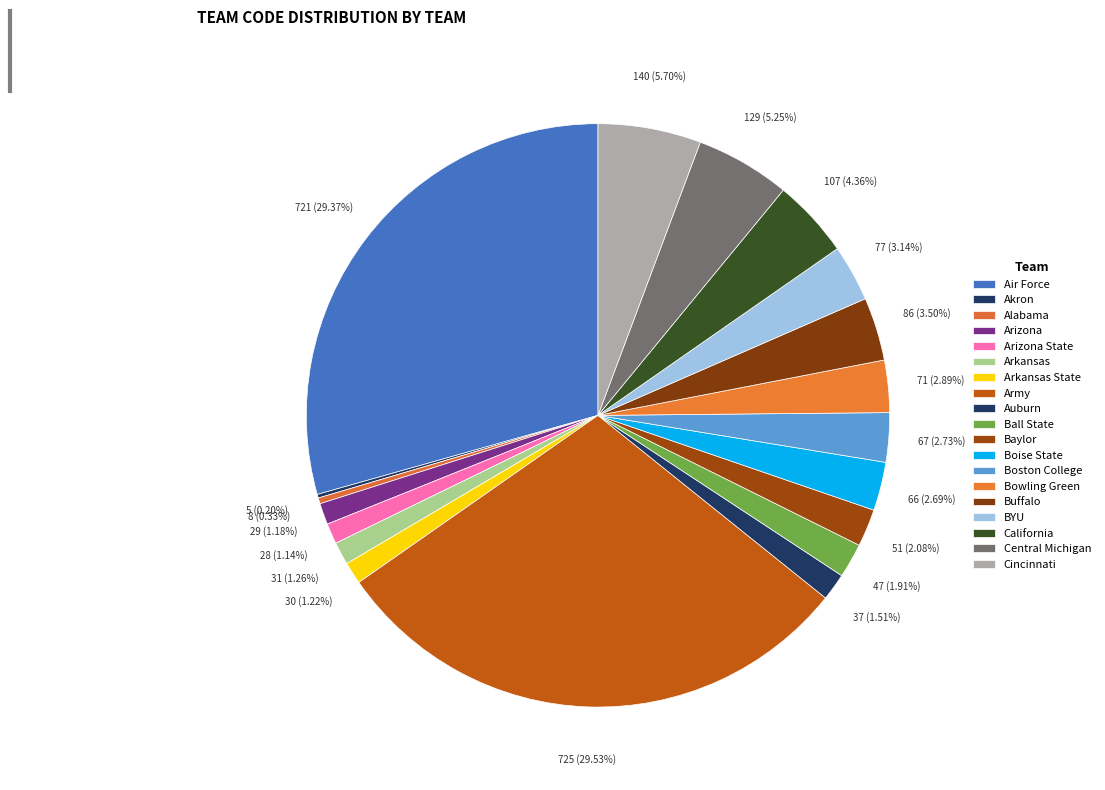

The Arizona State slice represents 1% of the pie. True or false?

True